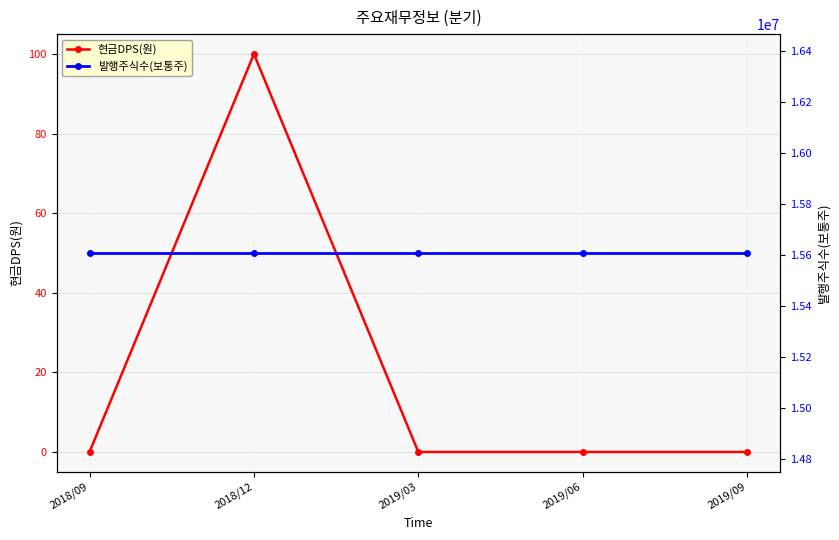

What is the sum of the 발행주식수(보통주) values at 2019/09 and 2019/03?

31215000